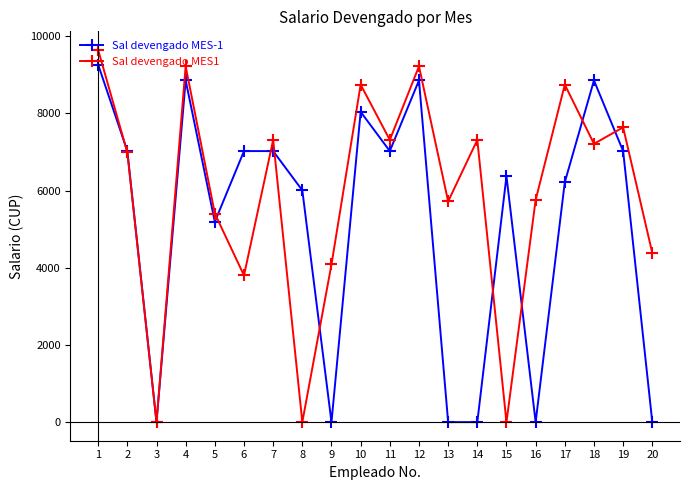

Where is the first local maximum for Sal devengado MES1?

4